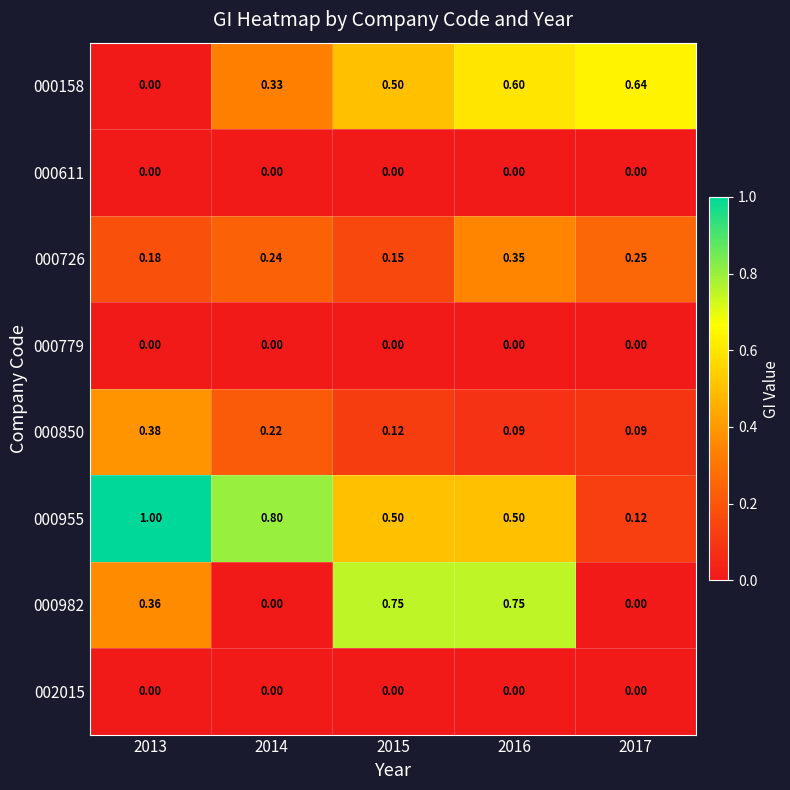

Is the value of 000611 at 2015 greater than the value of 000955 at 2014?

No